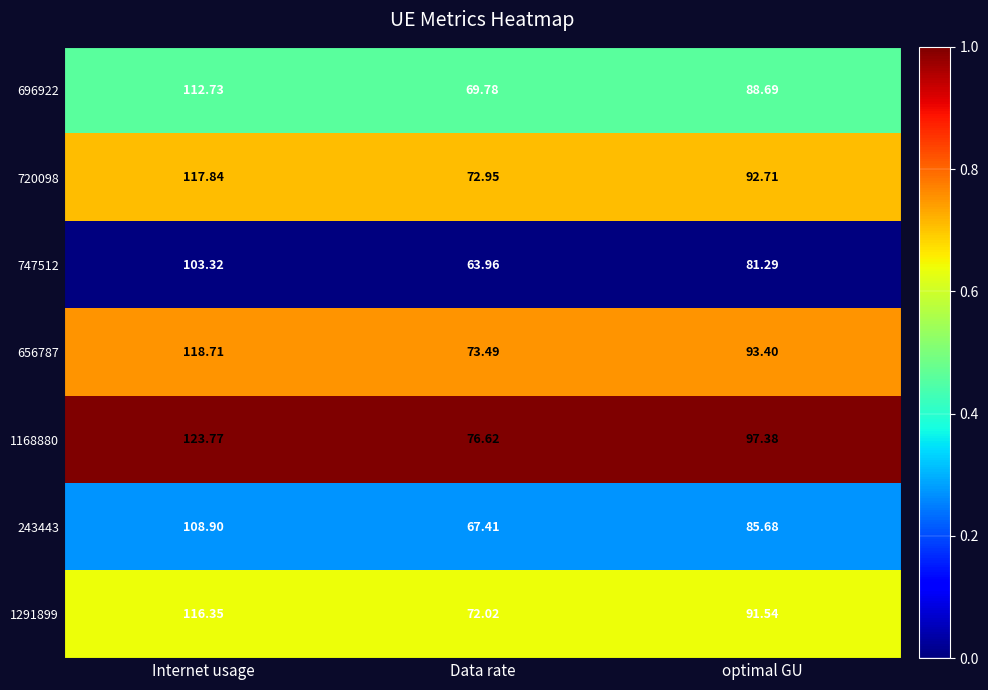

At optimal GU, list the series in order from largest to smallest.

1168880, 656787, 720098, 1291899, 696922, 243443, 747512